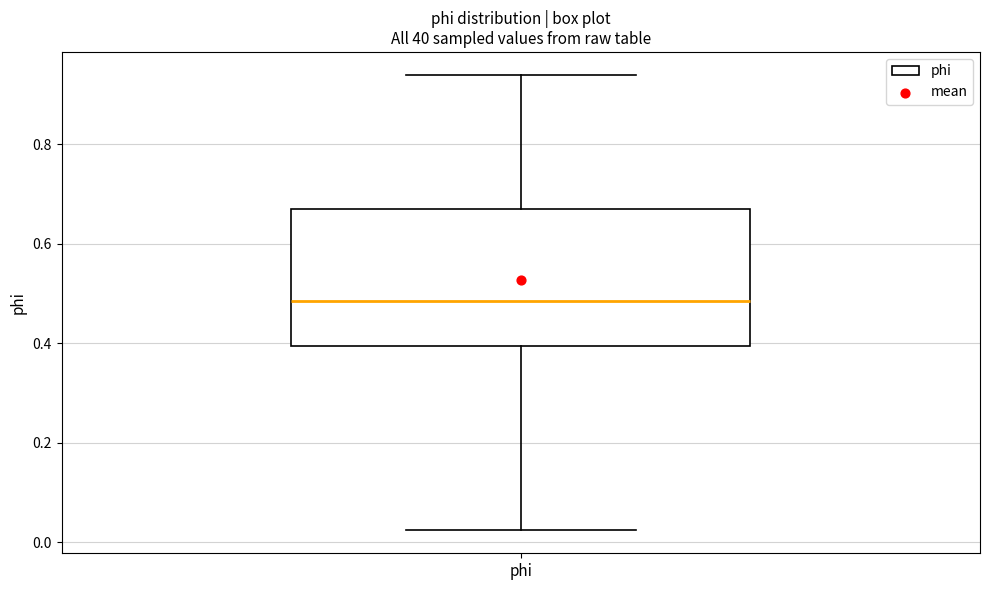

Where is the lower edge of the box for phi on the y-axis? The values are not printed on the chart, so give them approximately, as read against the axis.

0.40